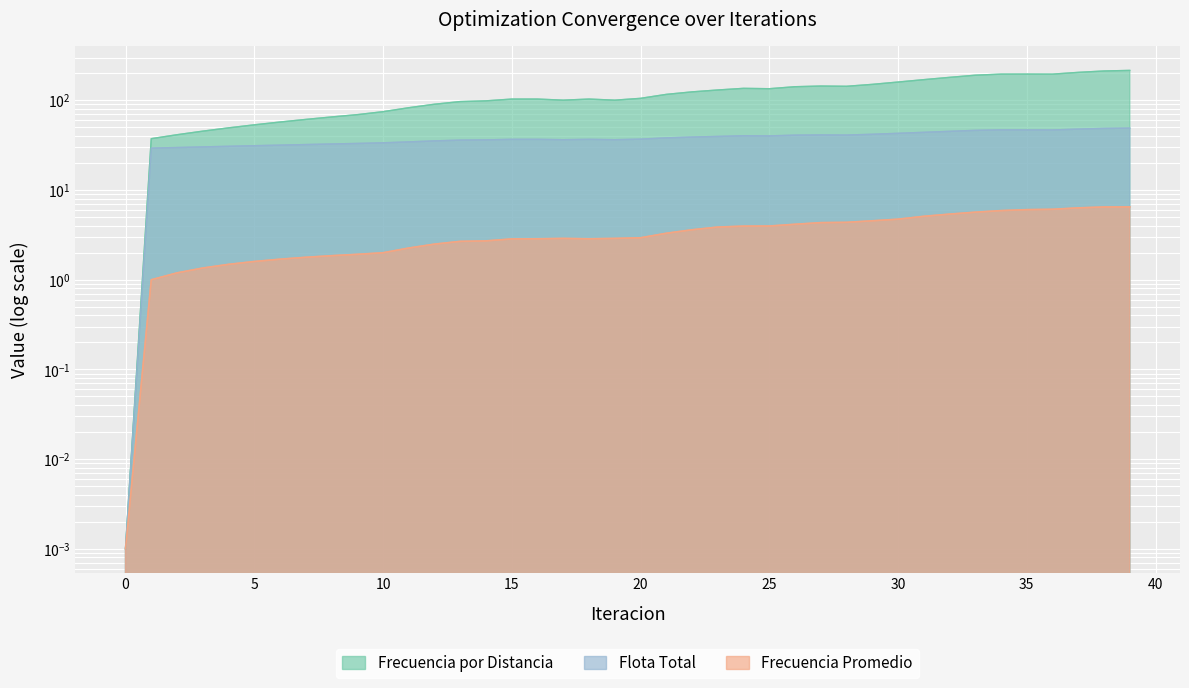

Where does the Frecuencia por Distancia series first go above 105?

20